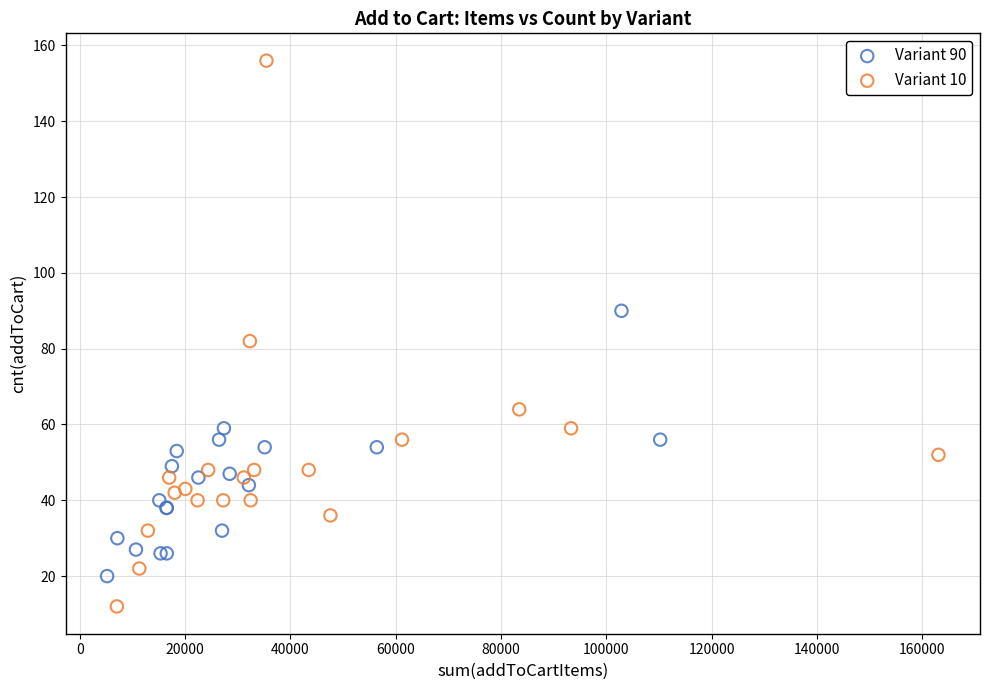

What are all the series names shown in the legend?

Variant 90, Variant 10